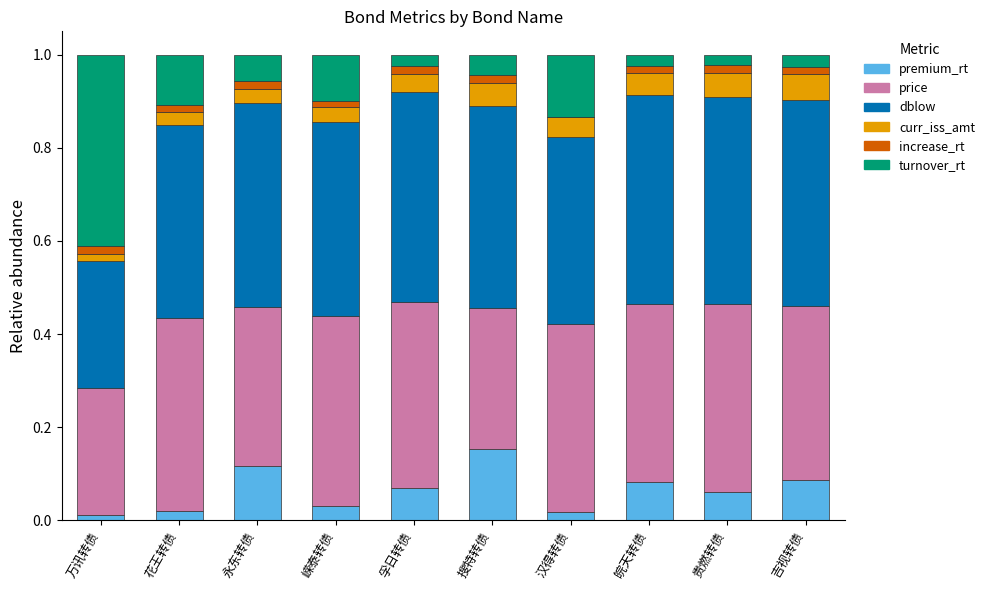

Which category has the highest value in the premium_rt series?

搜特转债